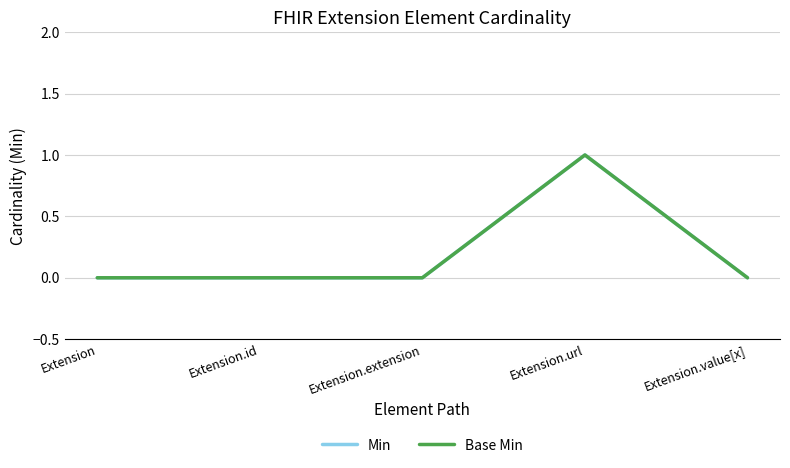

What is the value of the Min point at the 4th from the left?

1